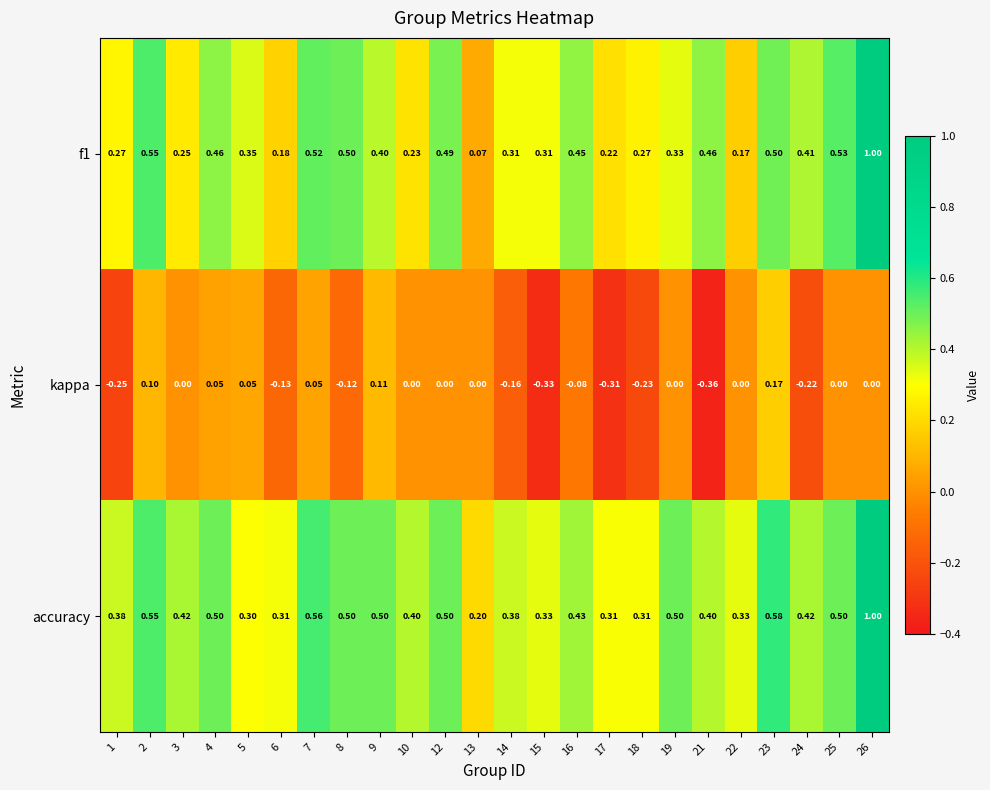

Which series changed the most between 14 and 23?

kappa